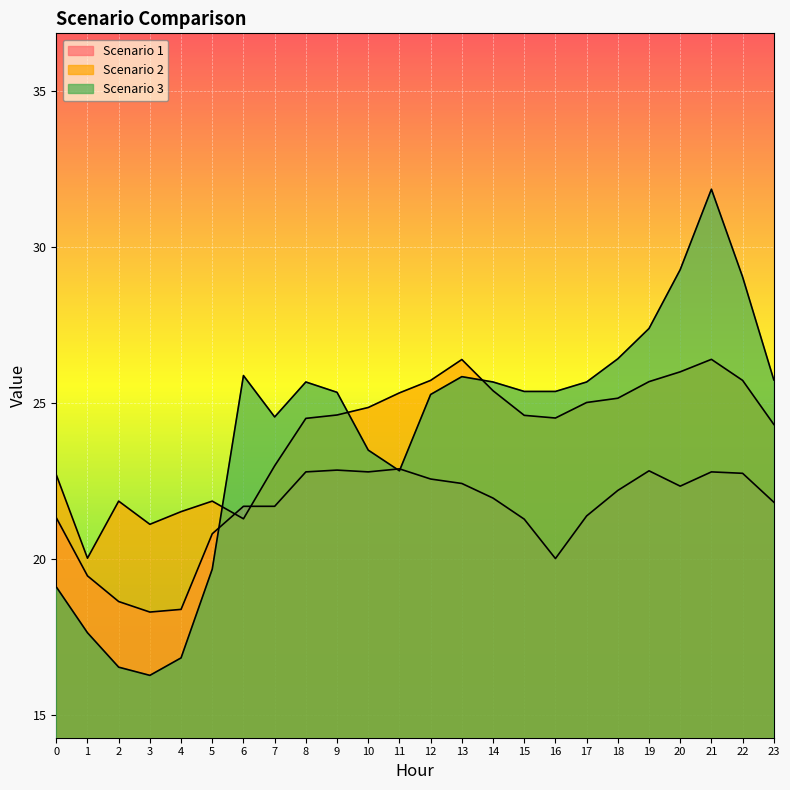

Where is the first local maximum for Scenario 3?

6